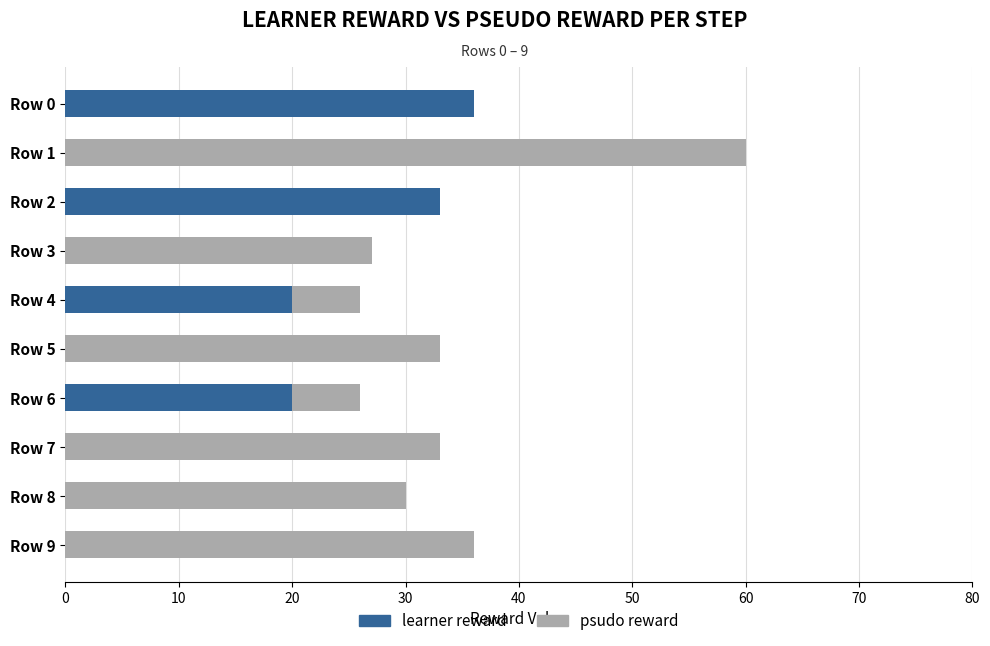

What is the total value across all series at Row 7?

33